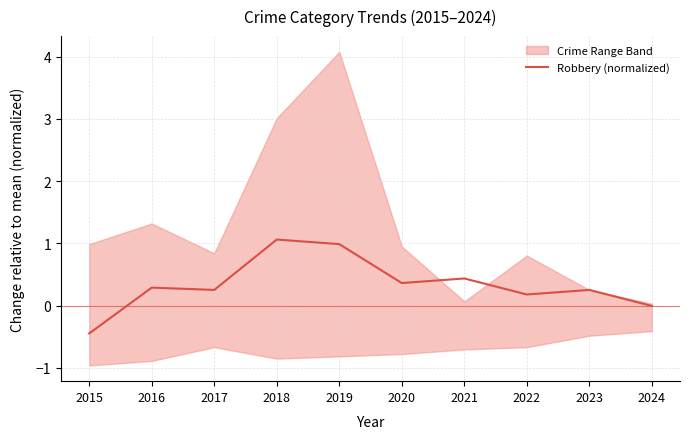

Count the number of values greater than 0.

8